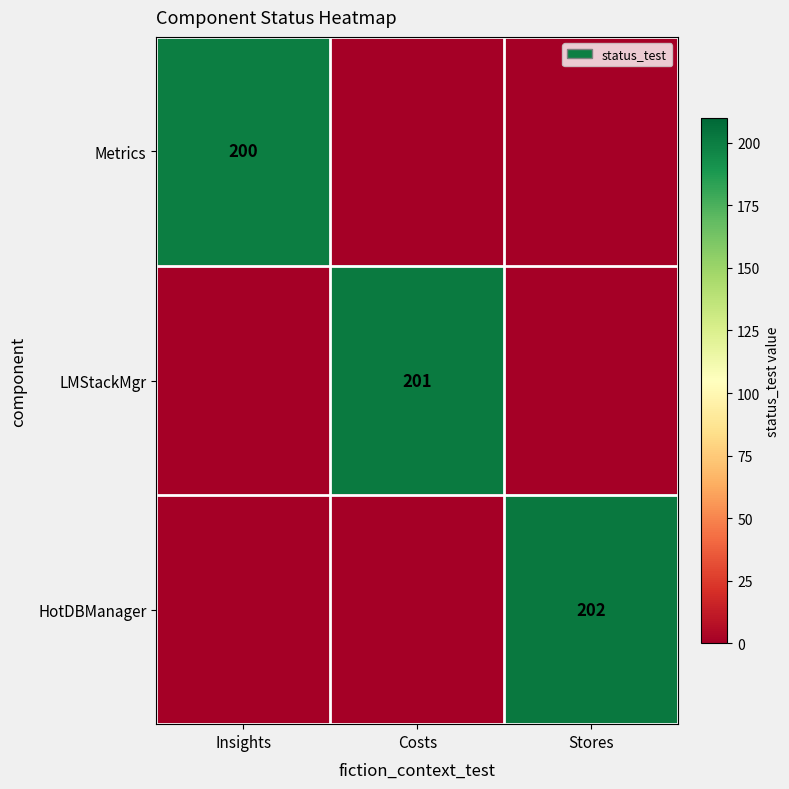

The LMStackMgr series shows 201 at Costs. True or false?

True